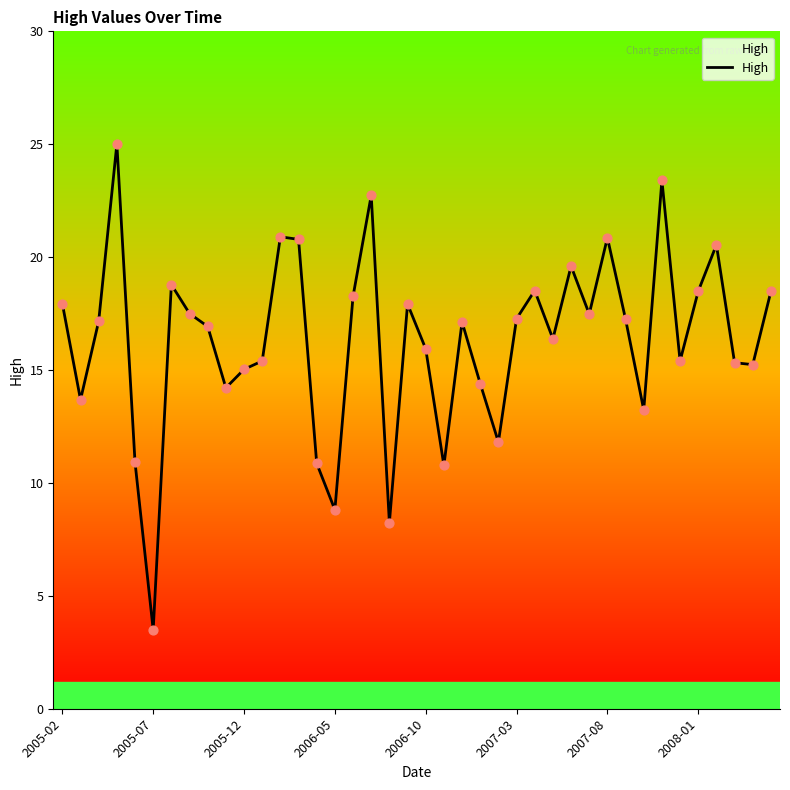

What is the minimum value shown in the chart?

3.5